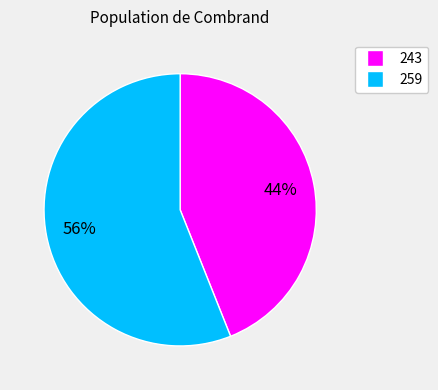

To the nearest percent, what percentage of the pie is 259?

56%